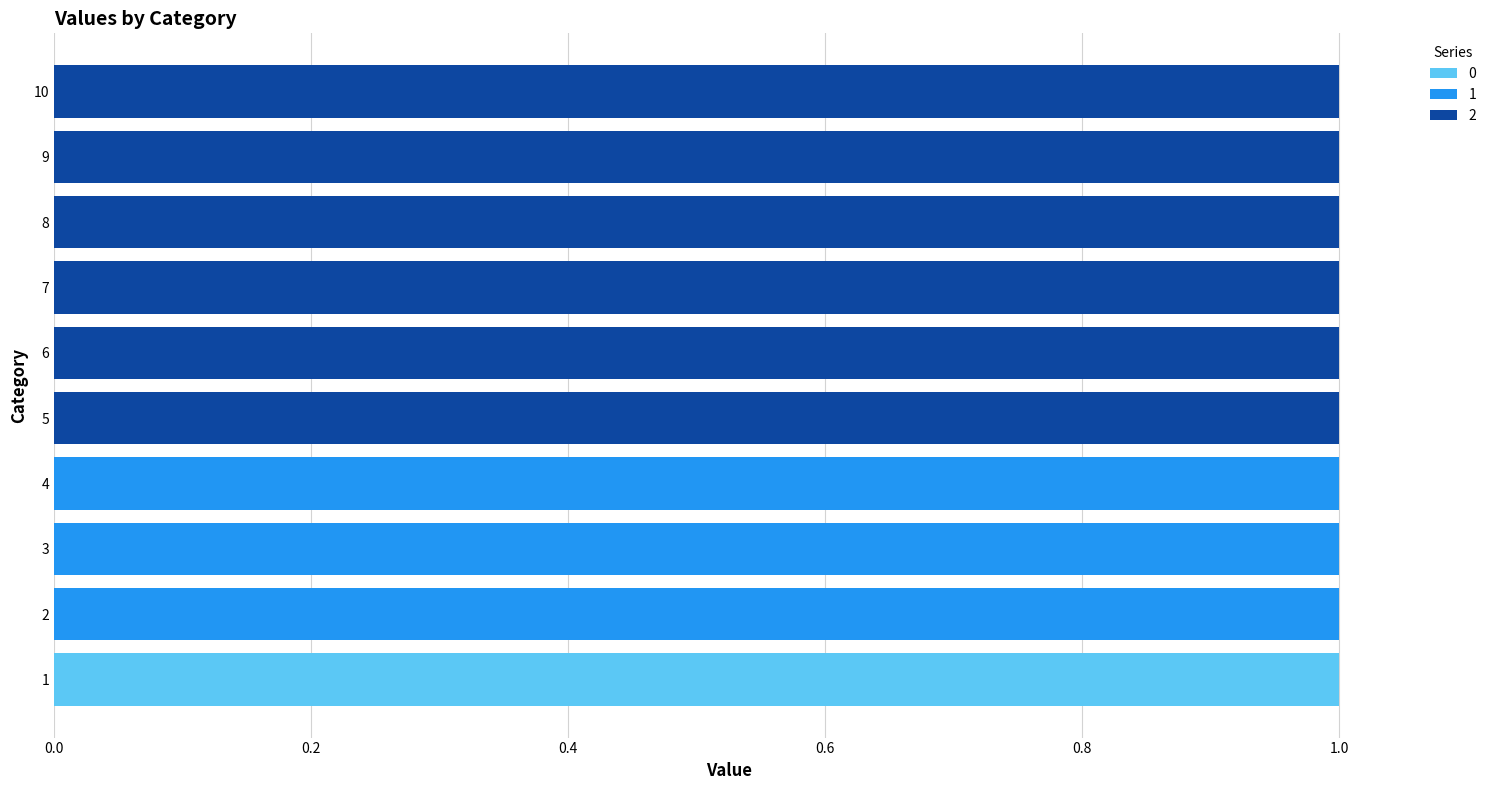

How many values in the 1 series exceed 0?

3